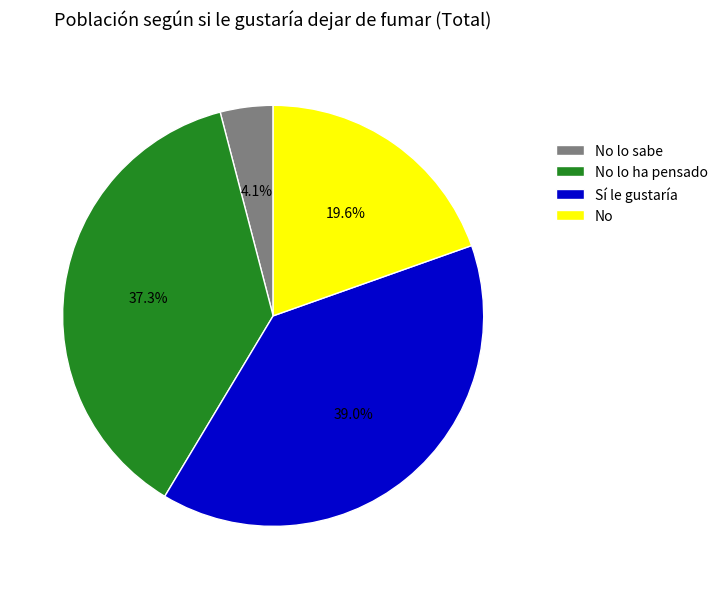

Rank the categories by value from highest to lowest.

Sí le gustaría, No lo ha pensado, No, No lo sabe